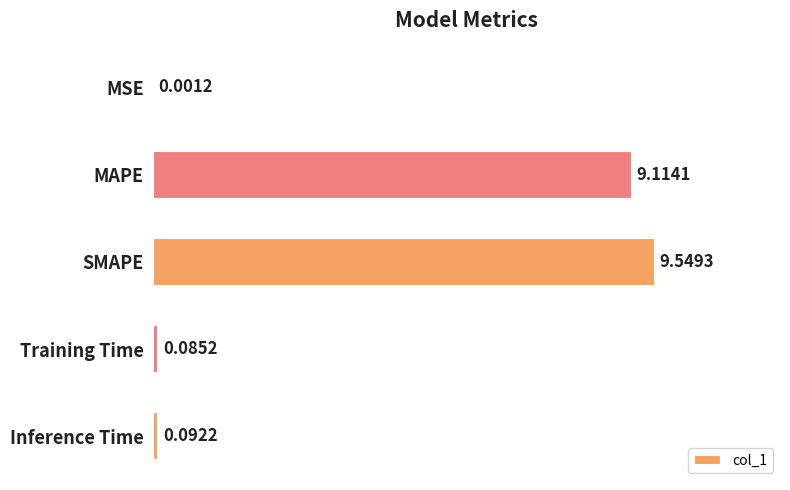

What is the change in value from MSE to SMAPE?

+9.5